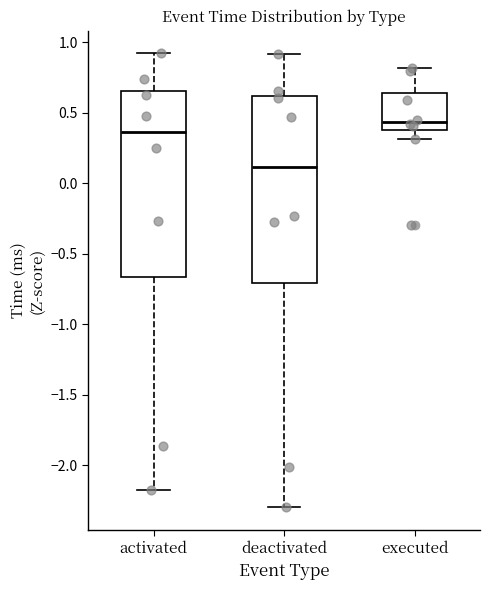

Reading left to right, read every box against the y-axis: the position of its median line, the range the box covers, and the ends of its whiskers. The values are not printed on the chart, so give them approximately, as read against the axis.

activated: median 0.35, box -0.65 to 0.65, whiskers -2.15 to 0.90
deactivated: median 0.10, box -0.70 to 0.60, whiskers -2.30 to 0.90
executed: median 0.45, box 0.40 to 0.65, whiskers 0.30 to 0.80